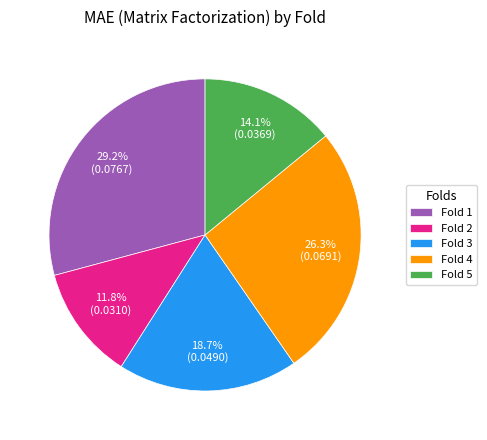

Rank the categories by value from lowest to highest.

Fold 2, Fold 5, Fold 3, Fold 4, Fold 1